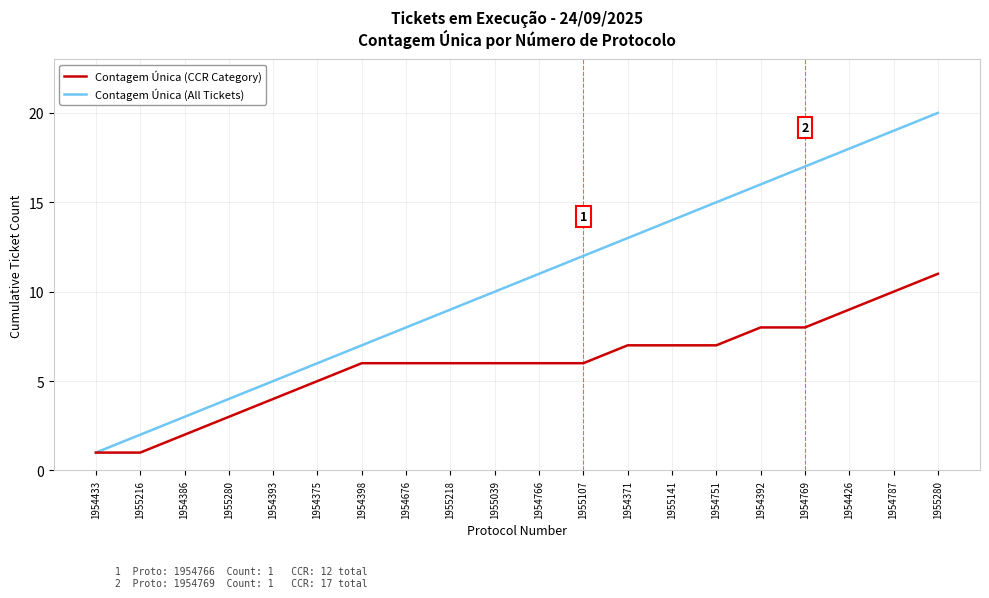

What are all the series names shown in the legend?

Contagem Única (CCR Category), Contagem Única (All Tickets)